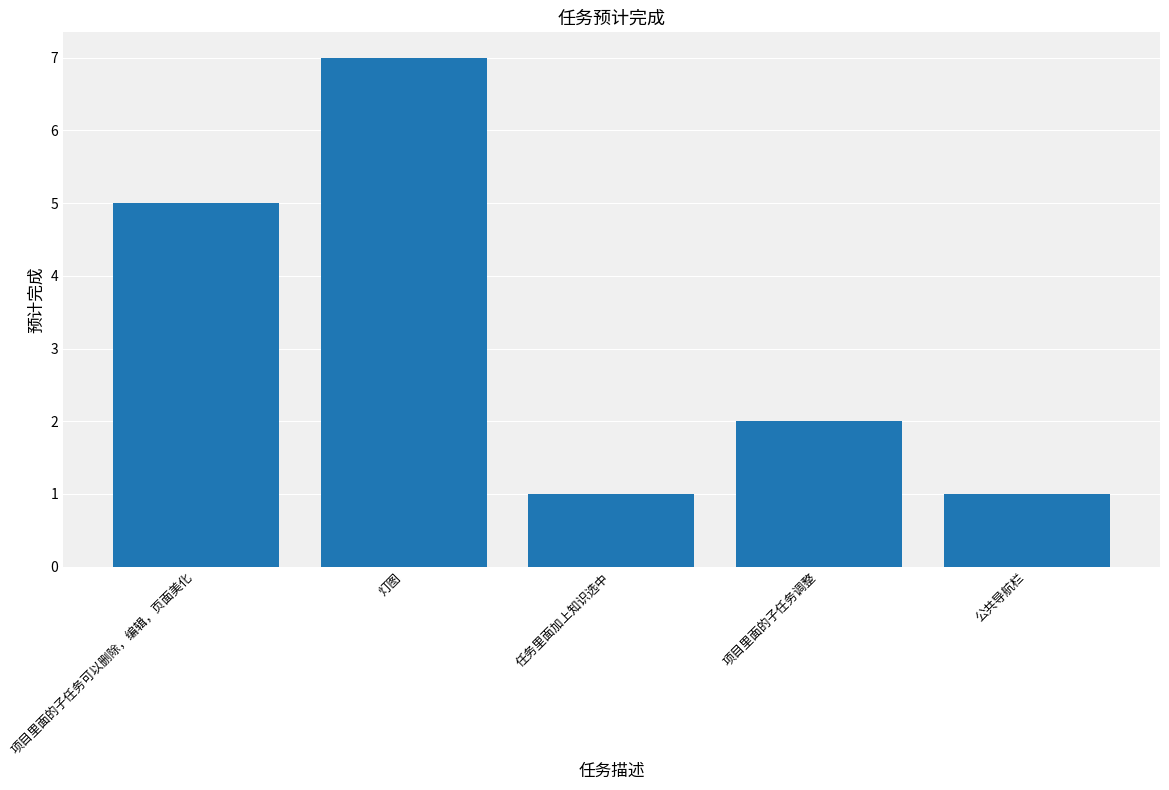

Are the bars grouped side by side (vs. stacked)?

No